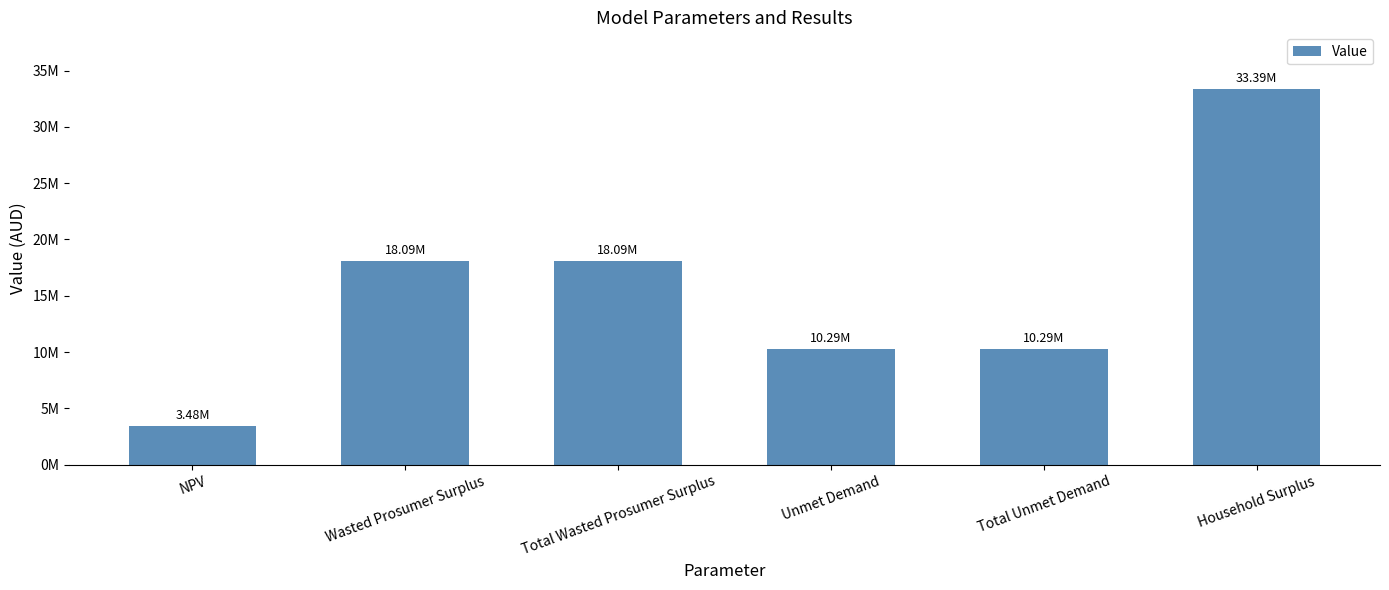

Are the bars horizontal?

No